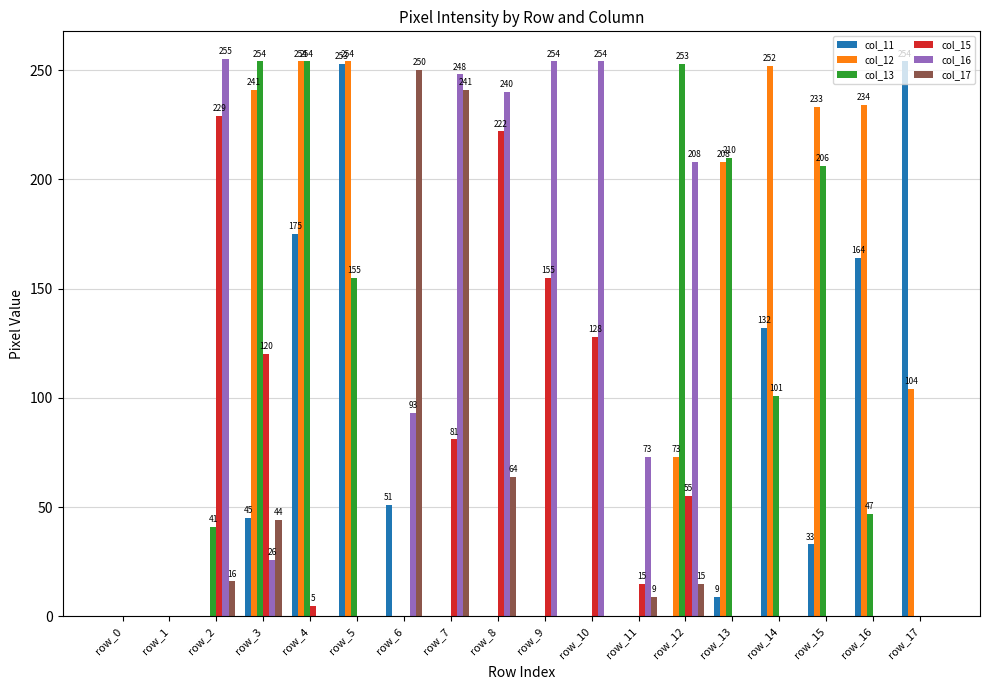

Which category has the highest value in the col_15 series?

row_2